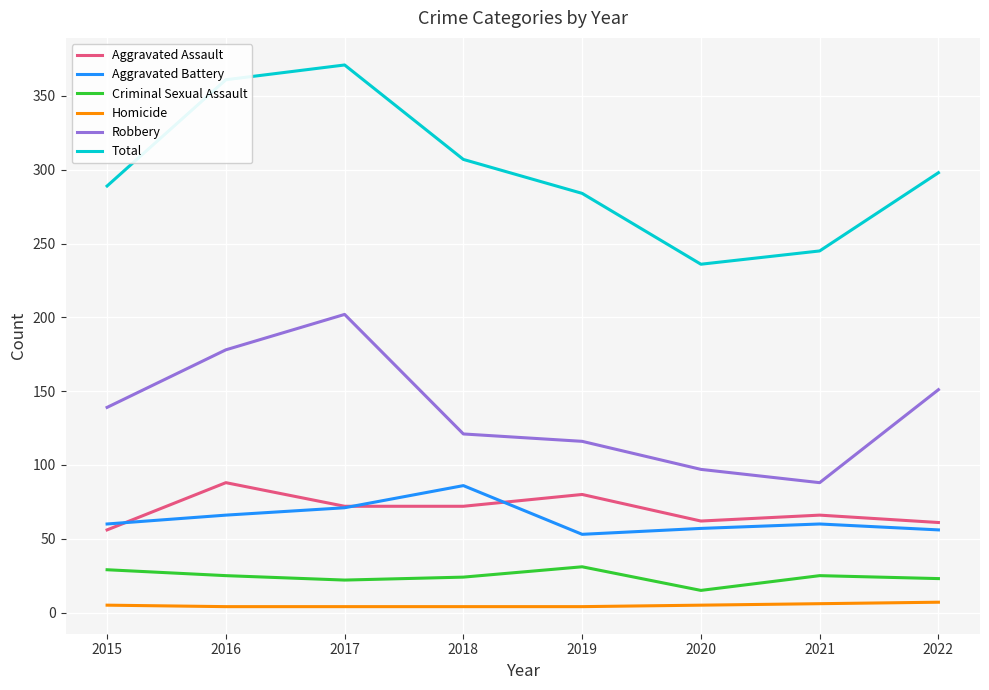

How many lines are shown in the chart?

6